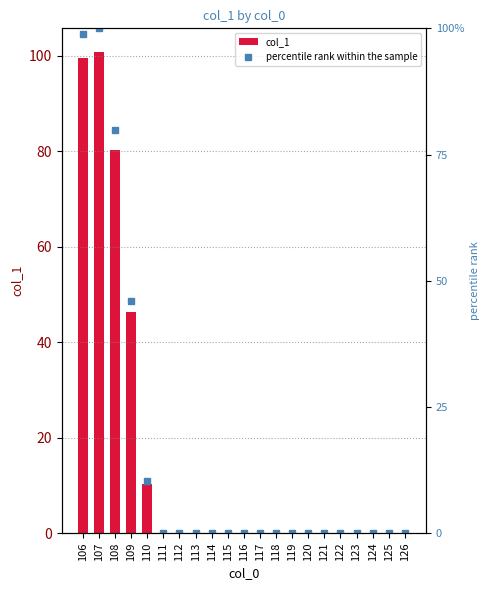

List the series in order of their overall mean, lowest first.

percentile rank within the sample, col_1